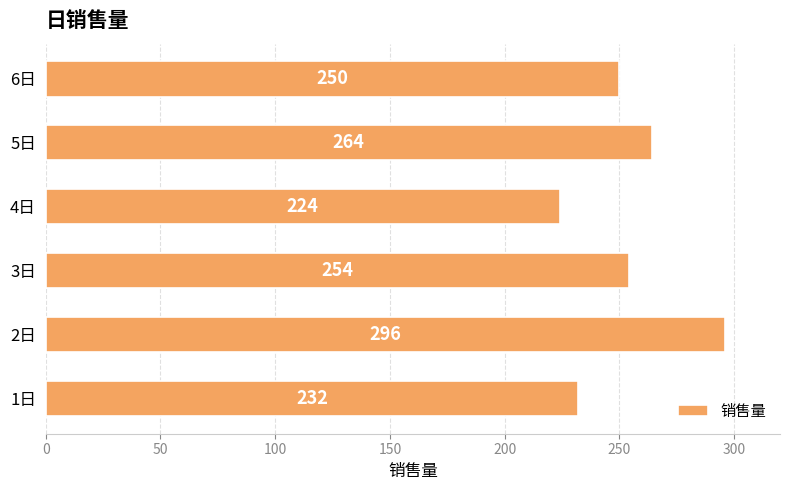

Read the value at 5日, to the nearest 5.

265